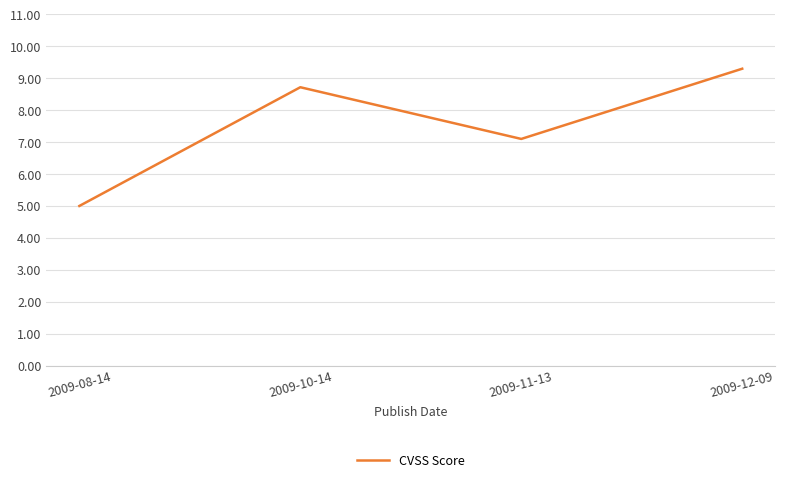

How many interior local valleys (lower than both neighbors) does the data have?

1